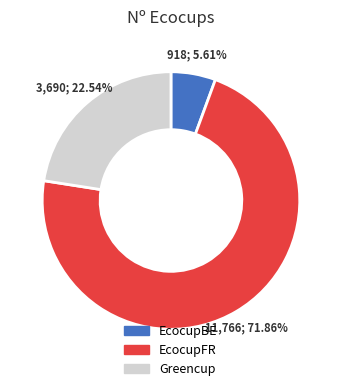

Which has a higher value, Greencup or EcocupFR?

EcocupFR